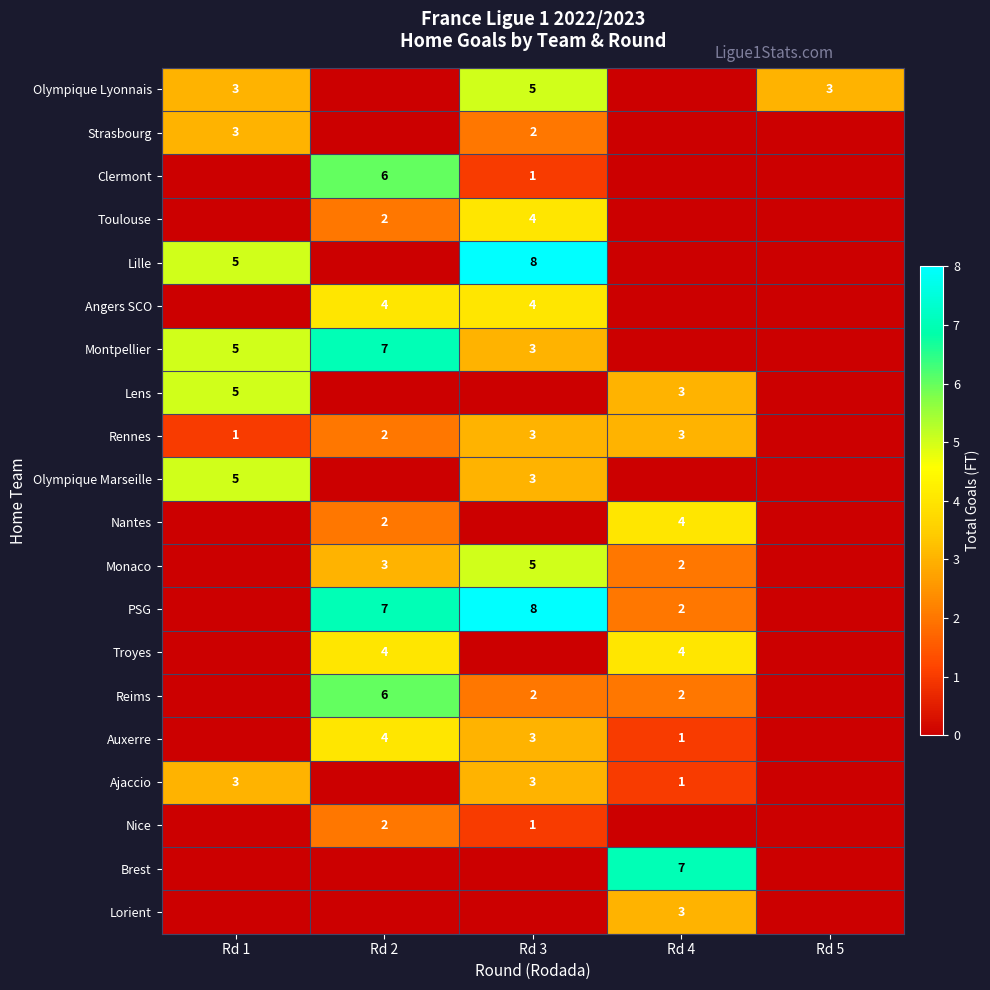

True or false: Reims has a value of 9 at Rd 2.

False